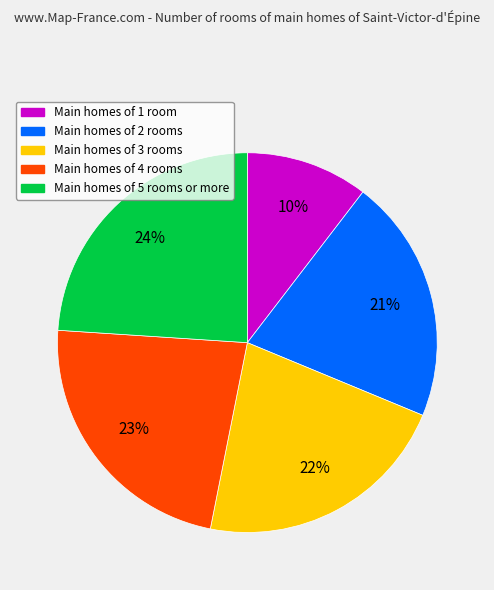

To the nearest percent, what is the average slice percentage?

20%